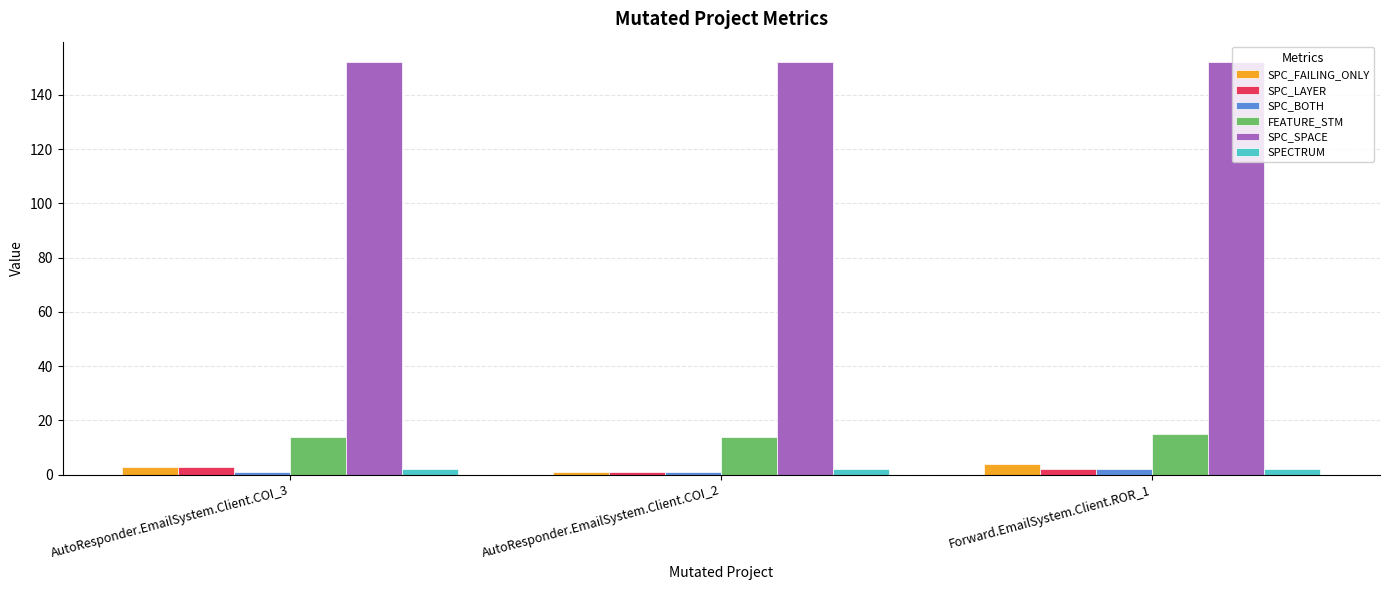

How many bars are there in total?

18